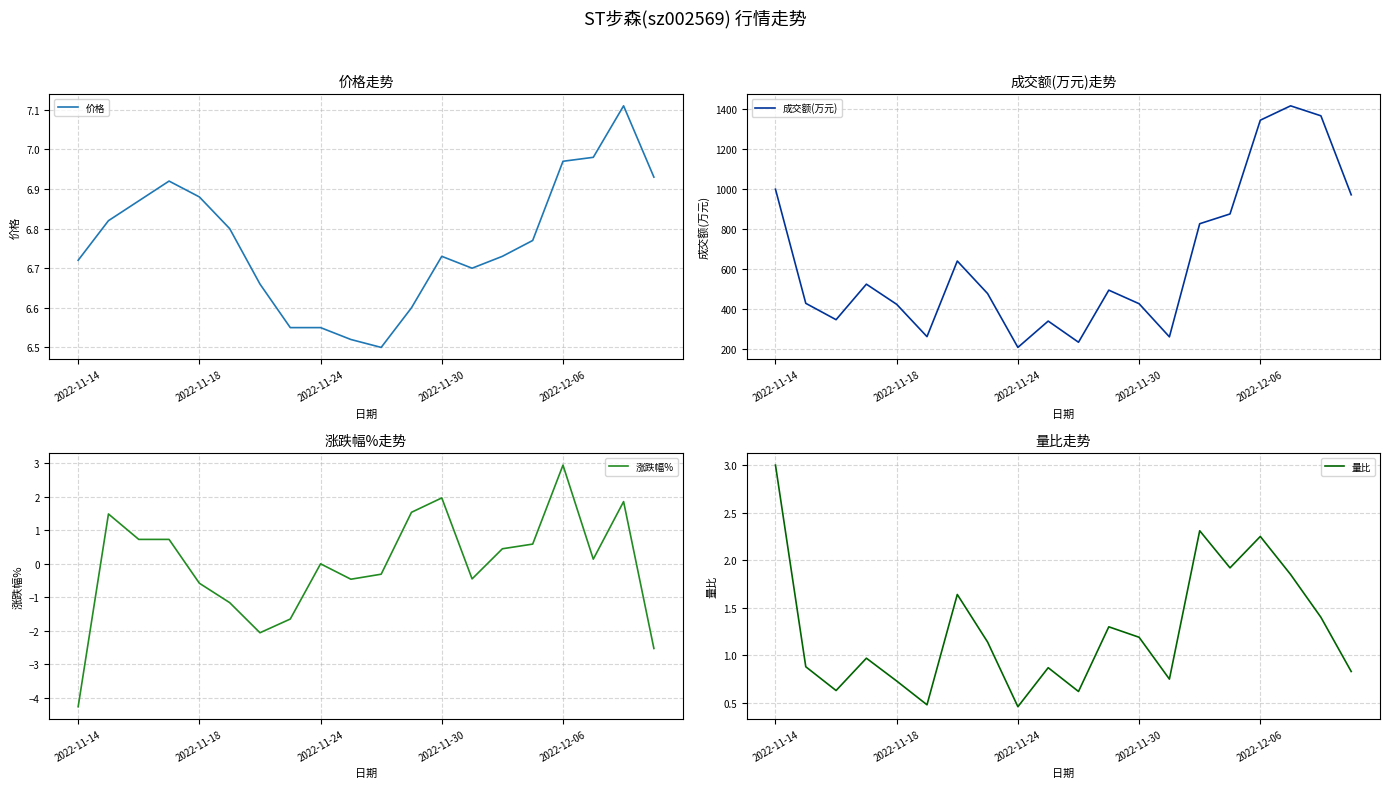

What is the minimum value for 成交额(万元)?

207